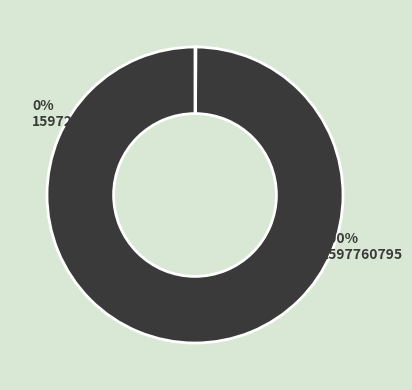

Which category has the smallest portion of the pie?

1597255743